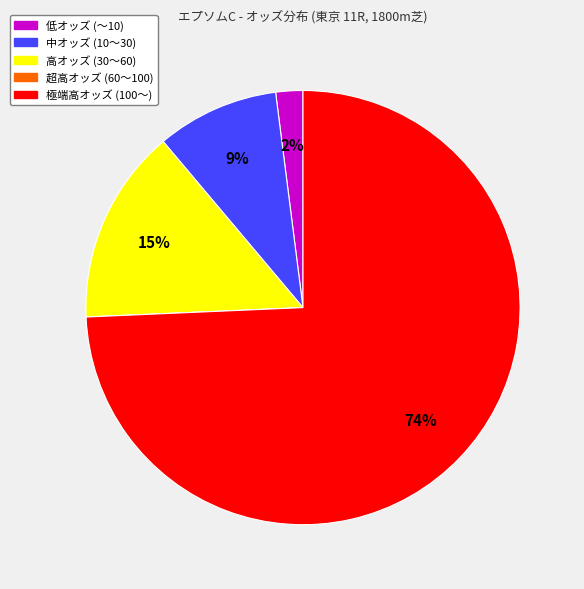

To the nearest percent, what is the difference between the largest and smallest slice percentages?

74%